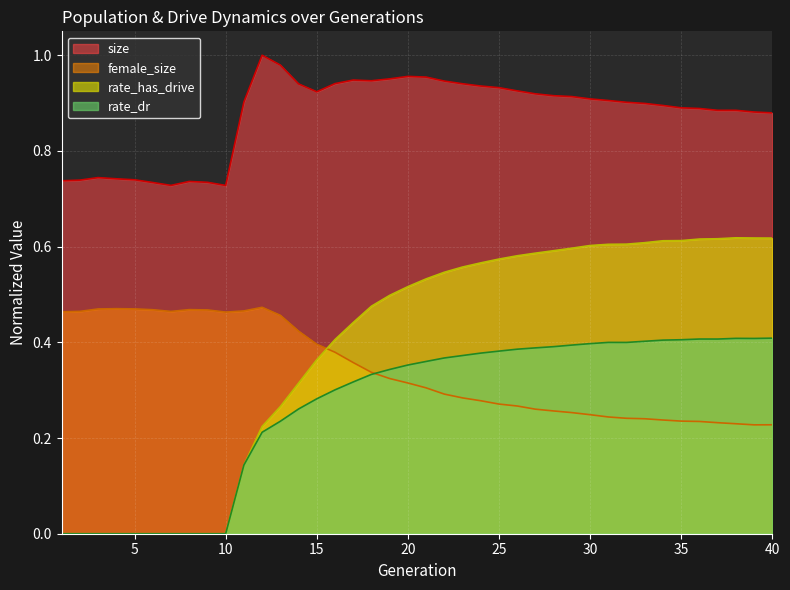

What is the difference between the highest and lowest values at 13?

0.7